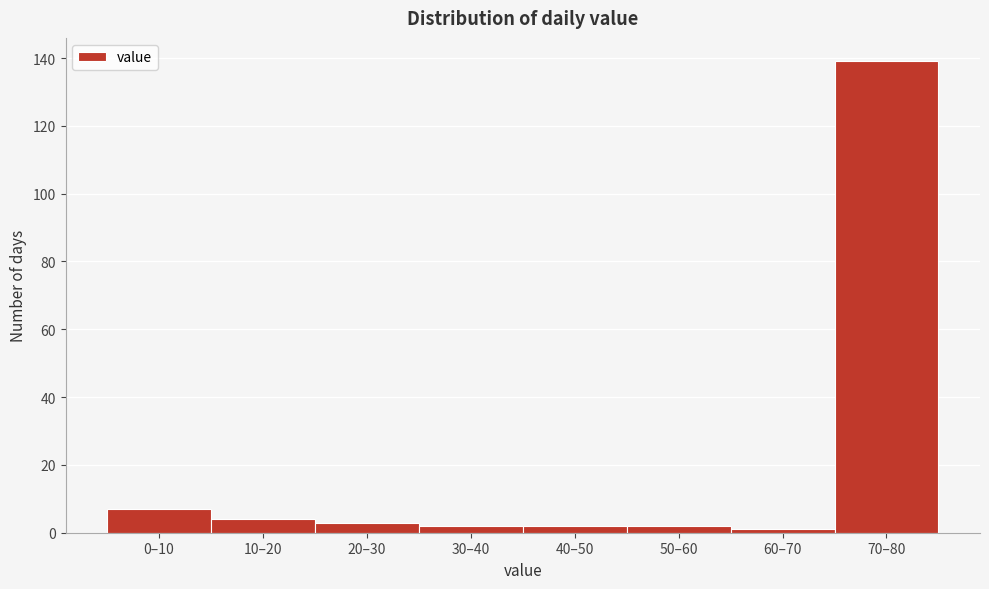

Reading left to right, what are all the values shown in this chart?

0–10=7	10–20=4	20–30=3	30–40=2	40–50=2	50–60=2	60–70=1	70–80=139